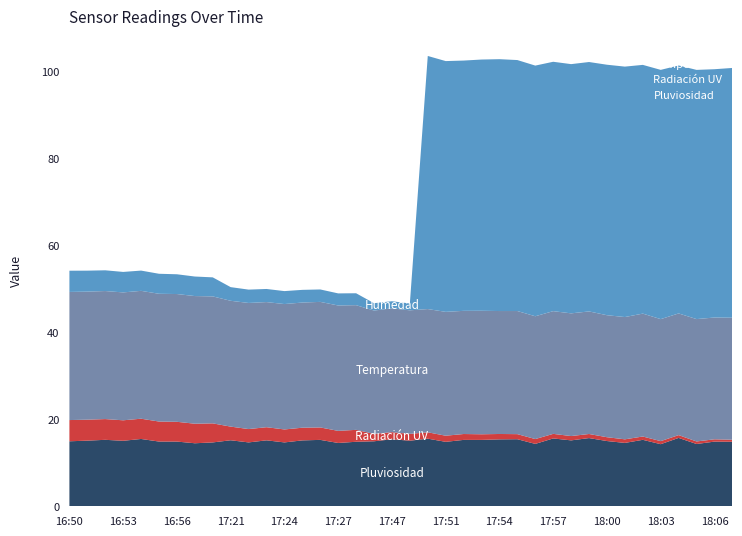

Reading right to left, extract all data points from this chart.

Pluviosidad: 18:07=14.8	18:06=14.9	18:05=14.3	18:04=15.7	18:03=14.3	18:02=15.3	18:01=14.6	18:00=15.0	17:59=15.7	17:58=15.2	17:57=15.6	17:56=14.4	17:55=15.4	17:54=15.4	17:53=15.3	17:52=15.3	17:51=14.8	17:50=15.6	17:48=15.1	17:47=15.4	17:46=15.0	17:28=14.8	17:27=14.6	17:26=15.3	17:25=15.2	17:24=14.7	17:23=15.2	17:22=14.7	17:21=15.2	16:59=14.7	16:57=14.5	16:56=14.9	16:55=14.9	16:54=15.5	16:53=15.1	16:52=15.3	16:51=15.1	16:50=15.0
Radiación UV: 18:07=0.5	18:06=0.5	18:05=0.6	18:04=0.6	18:03=0.7	18:02=0.8	18:01=0.8	18:00=0.9	17:59=0.9	17:58=1.0	17:57=1.1	17:56=1.1	17:55=1.2	17:54=1.2	17:53=1.3	17:52=1.4	17:51=1.4	17:50=1.5	17:48=1.6	17:47=1.6	17:46=1.7	17:28=2.7	17:27=2.8	17:26=2.9	17:25=2.9	17:24=3.0	17:23=3.0	17:22=3.1	17:21=3.1	16:59=4.4	16:57=4.5	16:56=4.5	16:55=4.6	16:54=4.7	16:53=4.7	16:52=4.8	16:51=4.8	16:50=4.9
Temperatura: 18:07=28.1	18:06=28.0	18:05=28.2	18:04=28.0	18:03=28.1	18:02=28.3	18:01=28.1	18:00=28.1	17:59=28.2	17:58=28.2	17:57=28.2	17:56=28.3	17:55=28.3	17:54=28.3	17:53=28.4	17:52=28.3	17:51=28.5	17:50=28.4	17:48=28.4	17:47=28.5	17:46=28.4	17:28=28.7	17:27=28.8	17:26=28.9	17:25=28.8	17:24=28.8	17:23=28.8	17:22=29.0	17:21=28.9	16:59=29.2	16:57=29.4	16:56=29.4	16:55=29.4	16:54=29.4	16:53=29.4	16:52=29.5	16:51=29.5	16:50=29.5
Humedad: 18:07=57.5	18:06=57.1	18:05=57.3	18:04=57.0	18:03=57.3	18:02=57.2	18:01=57.6	18:00=57.6	17:59=57.4	17:58=57.3	17:57=57.4	17:56=57.7	17:55=57.7	17:54=57.9	17:53=57.8	17:52=57.6	17:51=57.7	17:50=58.2	17:48=1.6	17:47=1.6	17:46=1.7	17:28=2.7	17:27=2.8	17:26=2.9	17:25=2.9	17:24=3.0	17:23=3.0	17:22=3.1	17:21=3.1	16:59=4.4	16:57=4.5	16:56=4.5	16:55=4.6	16:54=4.7	16:53=4.7	16:52=4.8	16:51=4.8	16:50=4.9